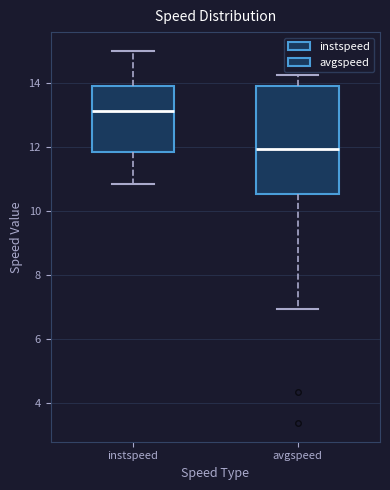

Where does the upper whisker of the box for instspeed end on the y-axis? The values are not printed on the chart, so give them approximately, as read against the axis.

15.0